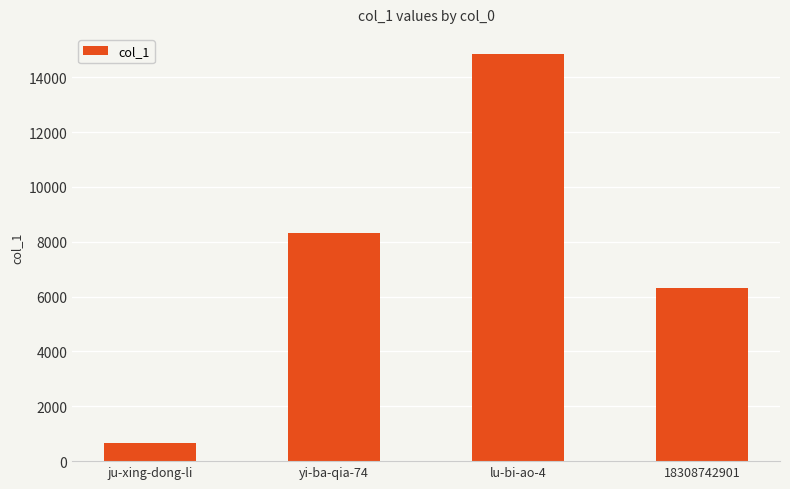

True or false: the data shows 6326 at 18308742901.

True